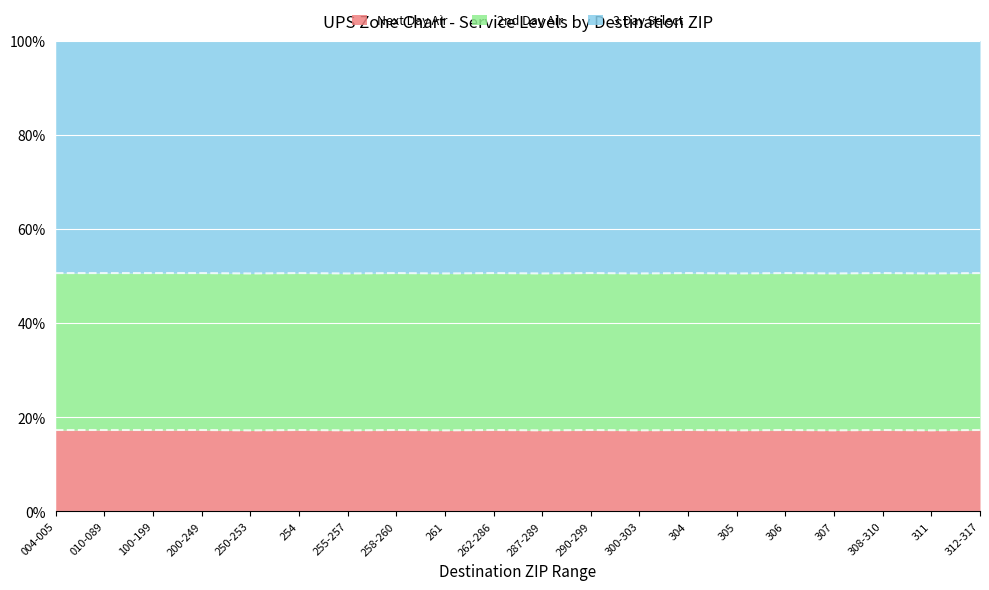

True or false: Next Day Air has a value of 17.3 at 010-089.

True